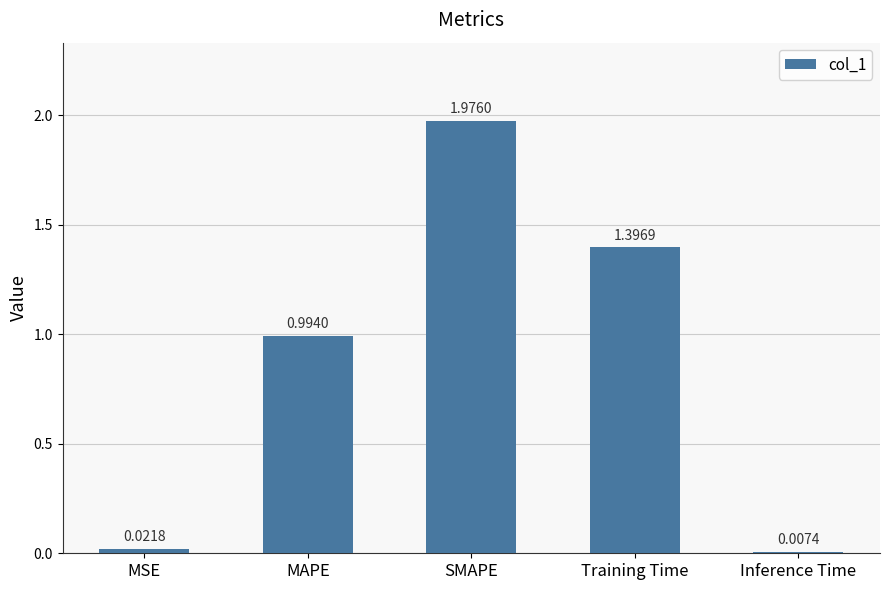

Which has a higher value, MSE or MAPE?

MAPE